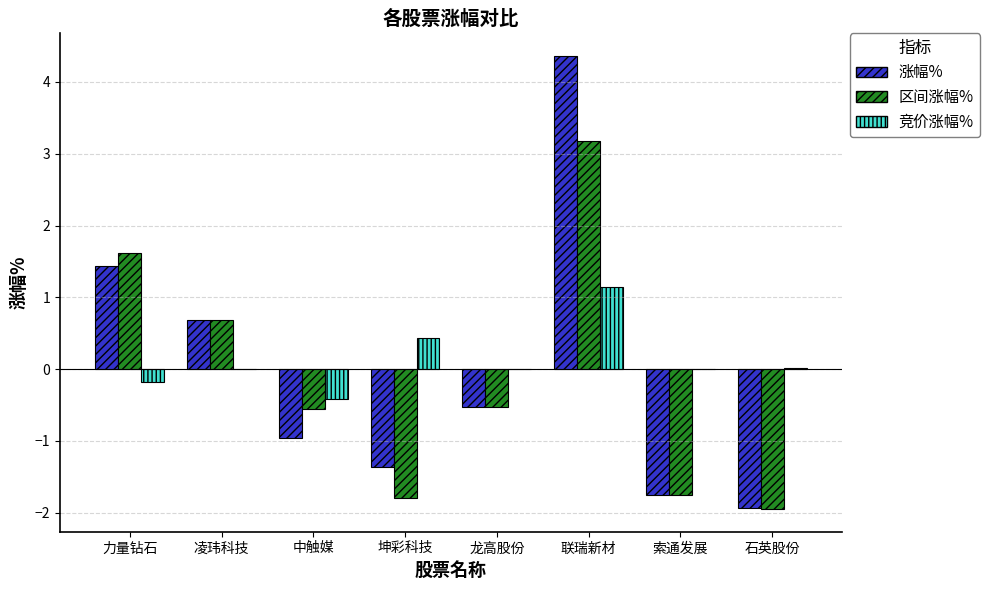

How many positive values does the 区间涨幅% series have?

3